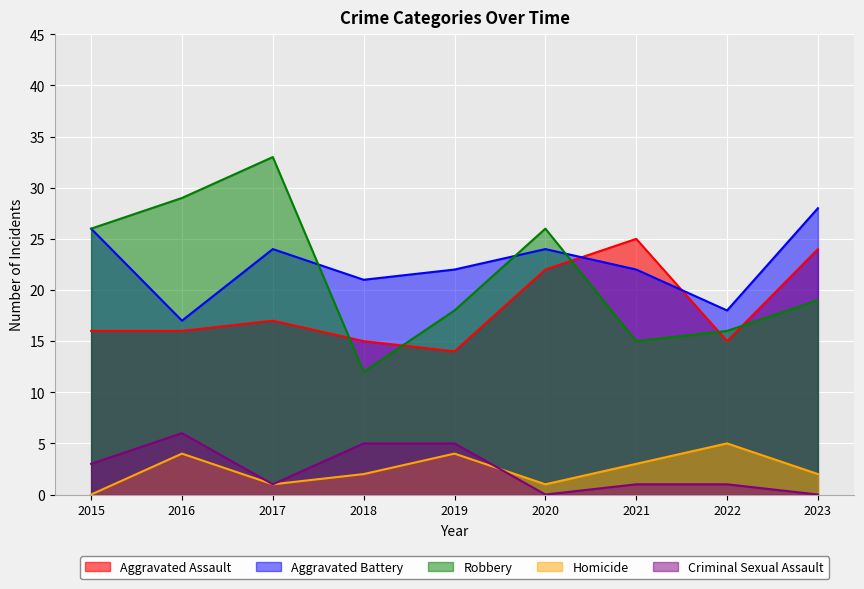

What is the value of the Robbery point at the 2nd from the left?

29